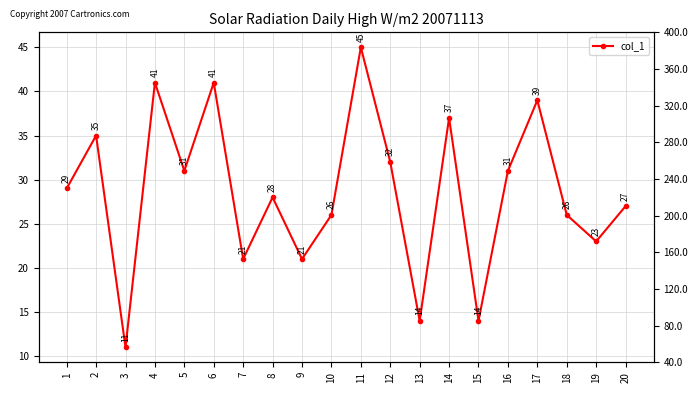

How many lines are shown in the chart?

1